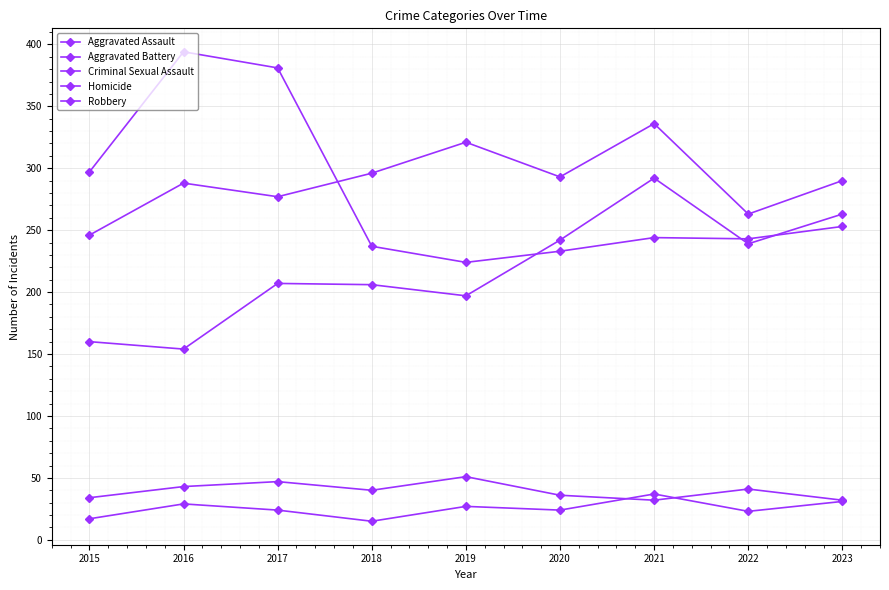

Where is the first local maximum for Robbery?

2016